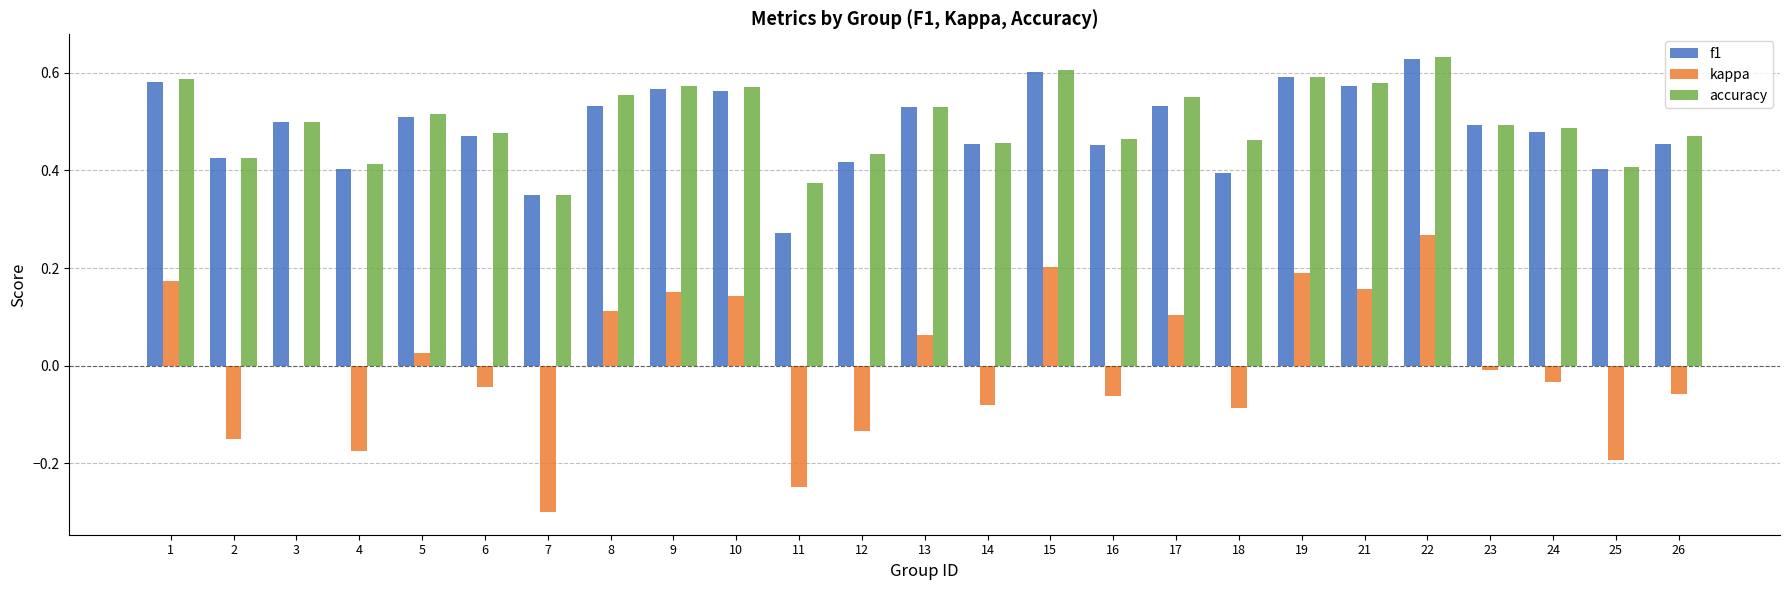

Which series changed the most between 2 and 22?

kappa